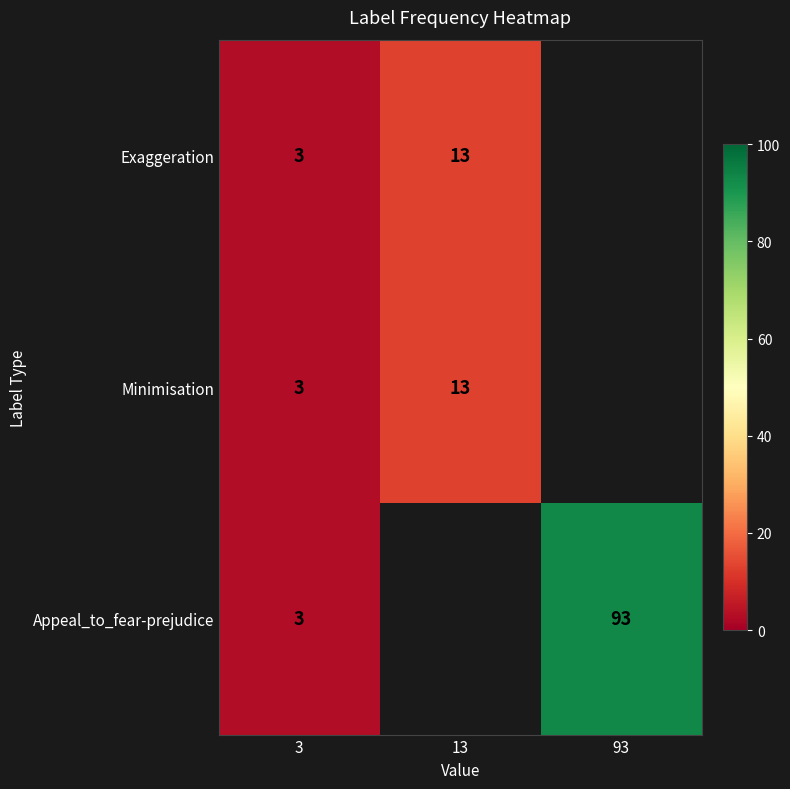

The Minimisation series shows 13 at 13. True or false?

True